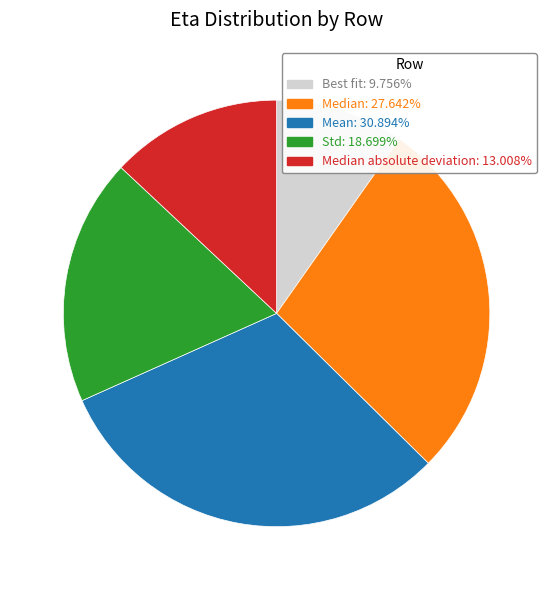

Is there a majority slice in this chart?

No